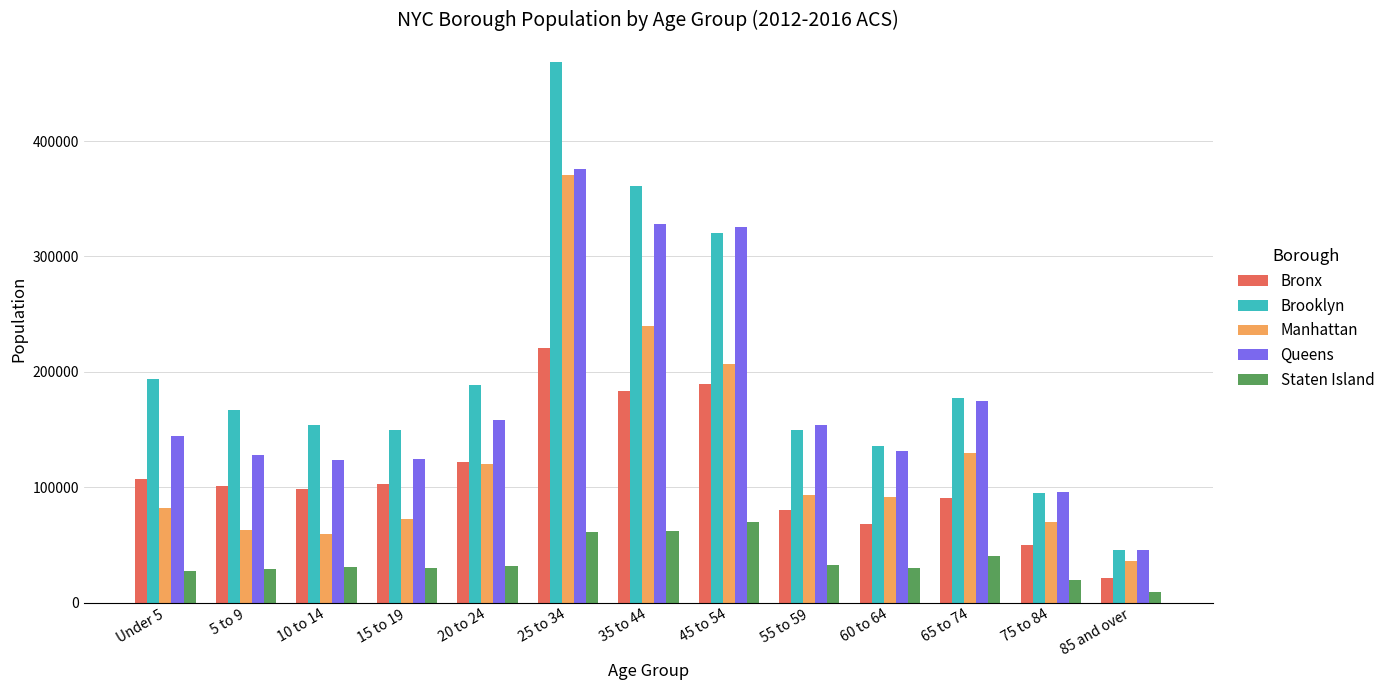

Between 15 to 19 and 45 to 54, which series saw the biggest shift?

Queens